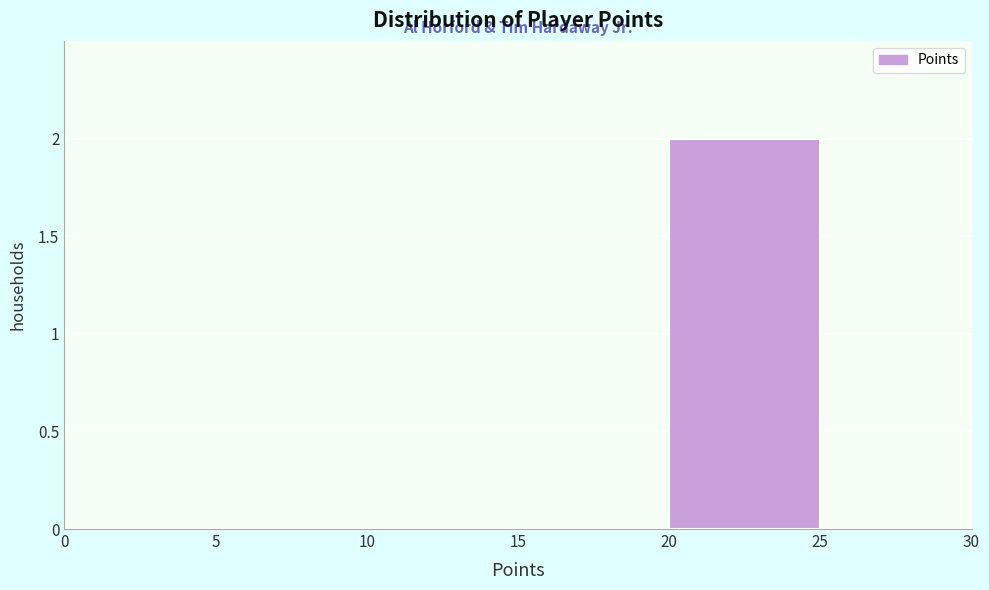

Reading left to right, transcribe this chart: for each bar, give the range it covers on the x-axis and its height. The values are not printed on the chart, so give them approximately, as read against the axis.

0 to 5: 0
5 to 10: 0
10 to 15: 0
15 to 20: 0
20 to 25: 2
25 to 30: 0